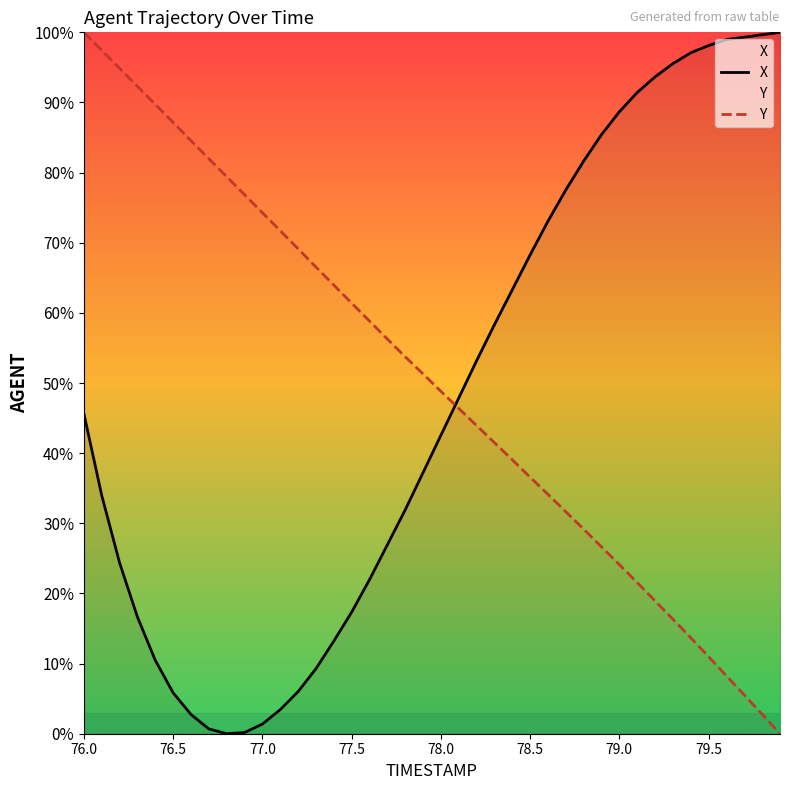

What is the average value of the X series?

48.1